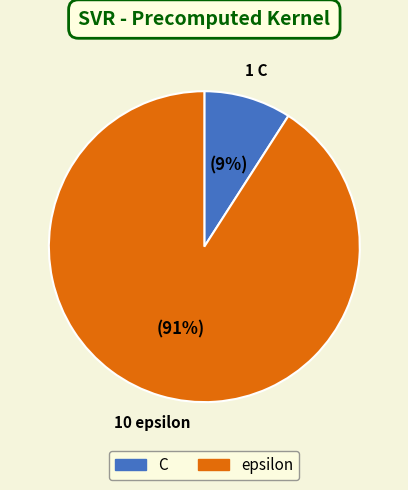

True or false: epsilon accounts for 91% of the total.

True